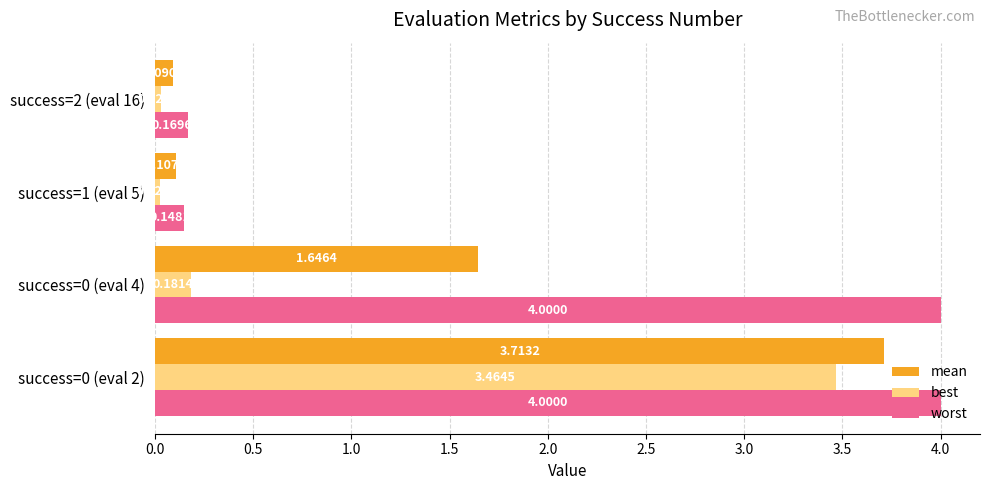

What is the sum of all mean values?

5.6